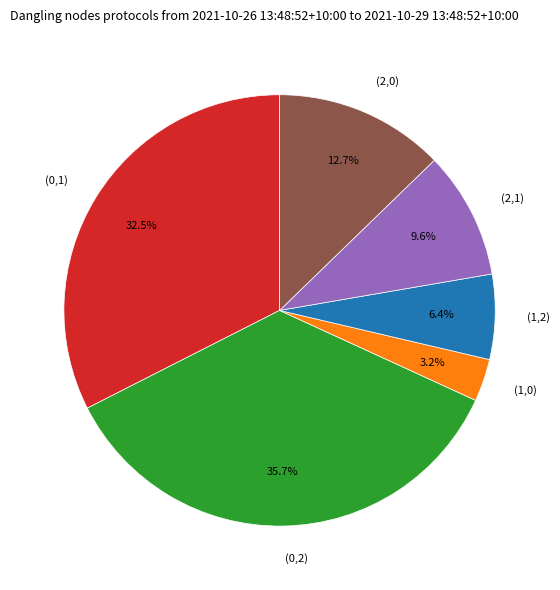

What is the ratio of the value at (1,0) to the value at (1,2)?

0.5